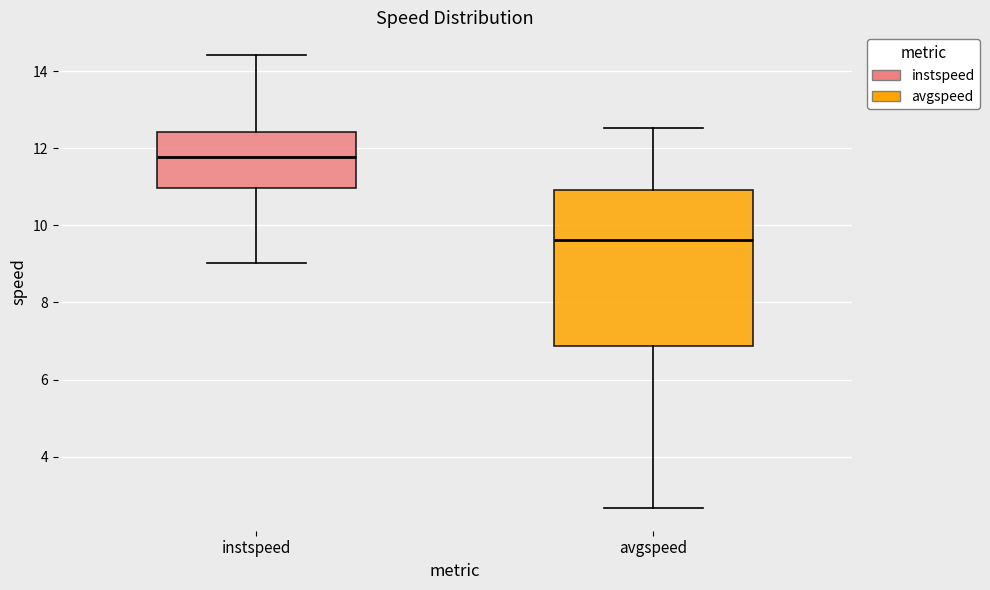

Which box's median line is the highest?

instspeed